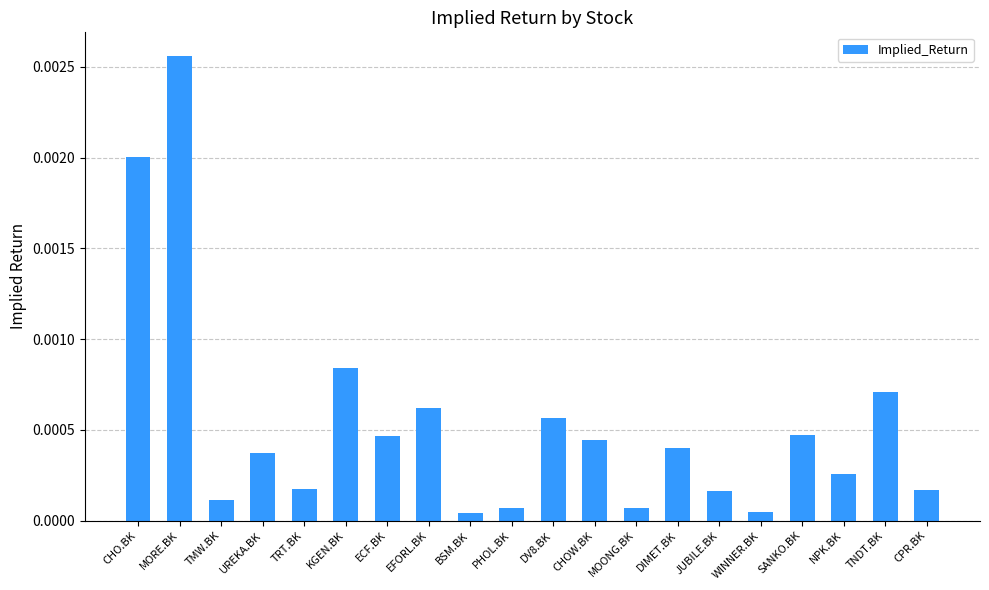

Which label corresponds to the largest value in the chart?

MORE.BK